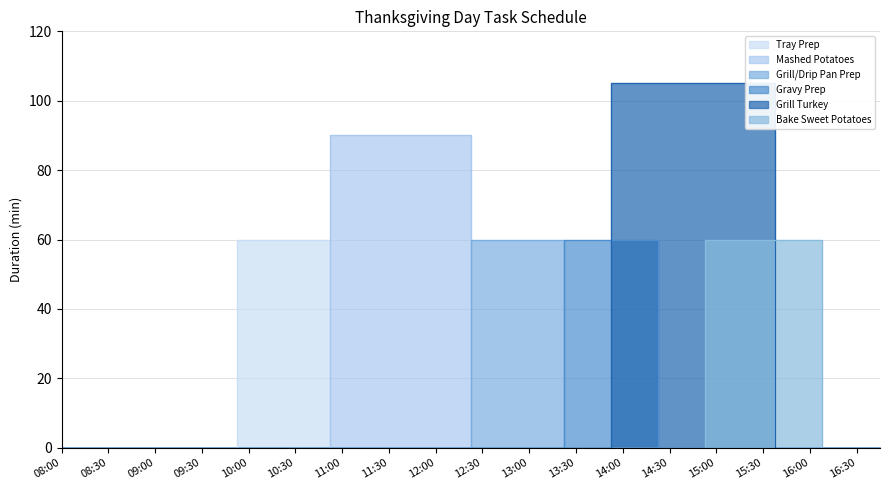

Which category has the lowest value in the Mashed Potatoes series?

08:00